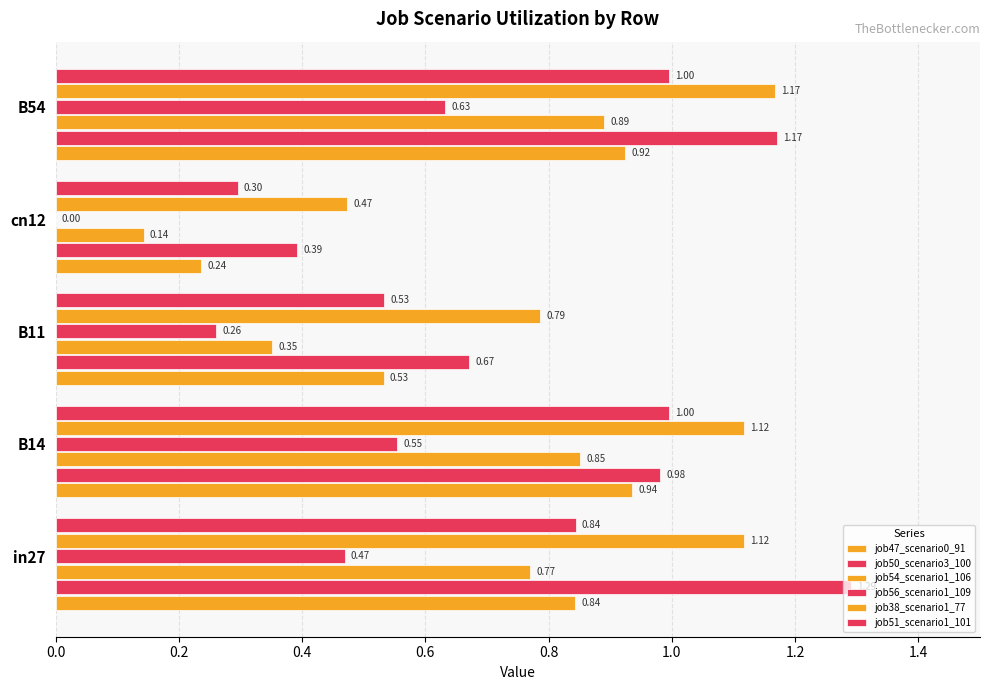

How many series are shown in this chart?

6